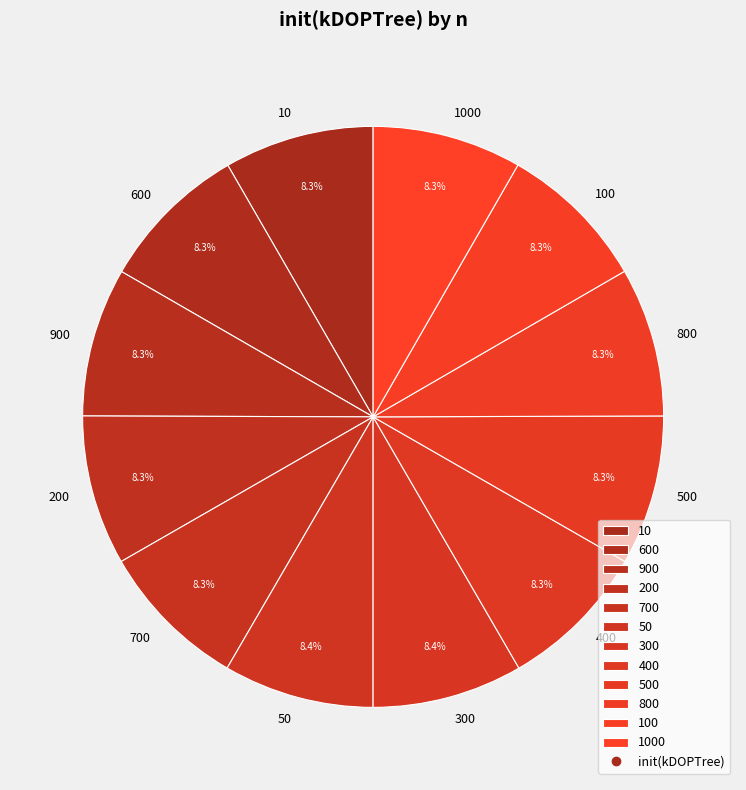

To the nearest percent, what is the combined percentage of 500 and 50?

17%